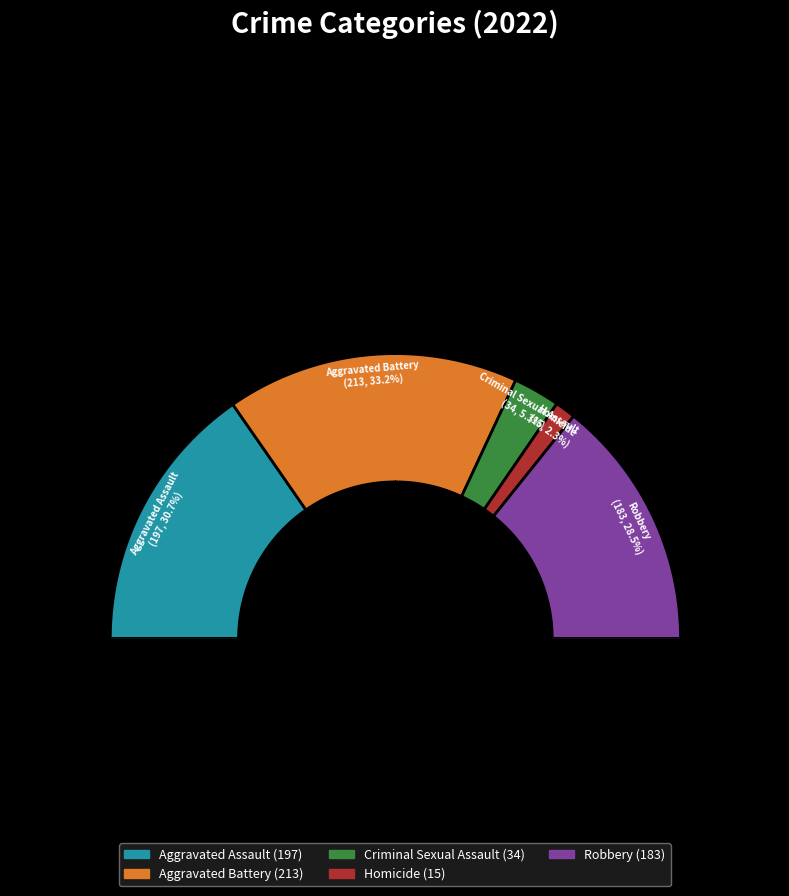

Is there a majority slice in this chart?

No